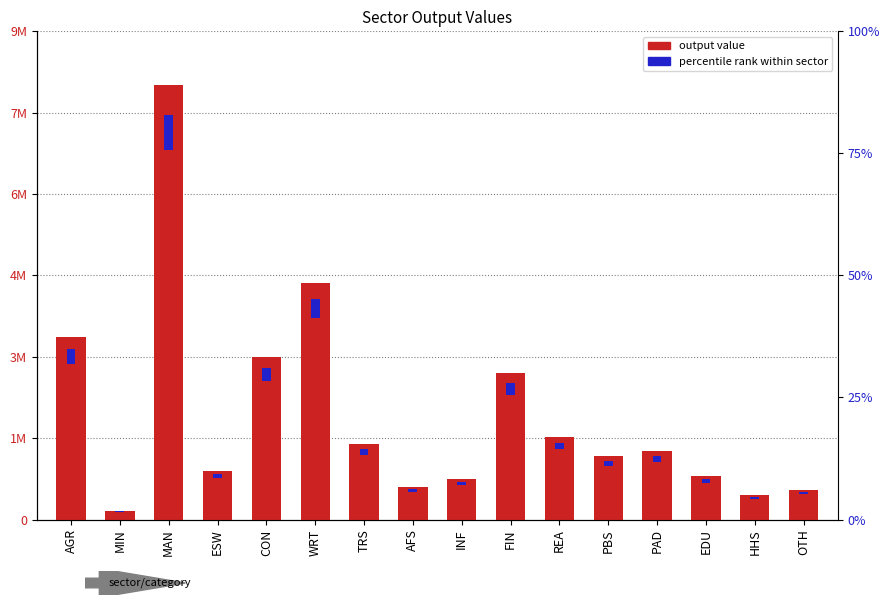

Where does the col_1 series first go above 1254896?

AGR